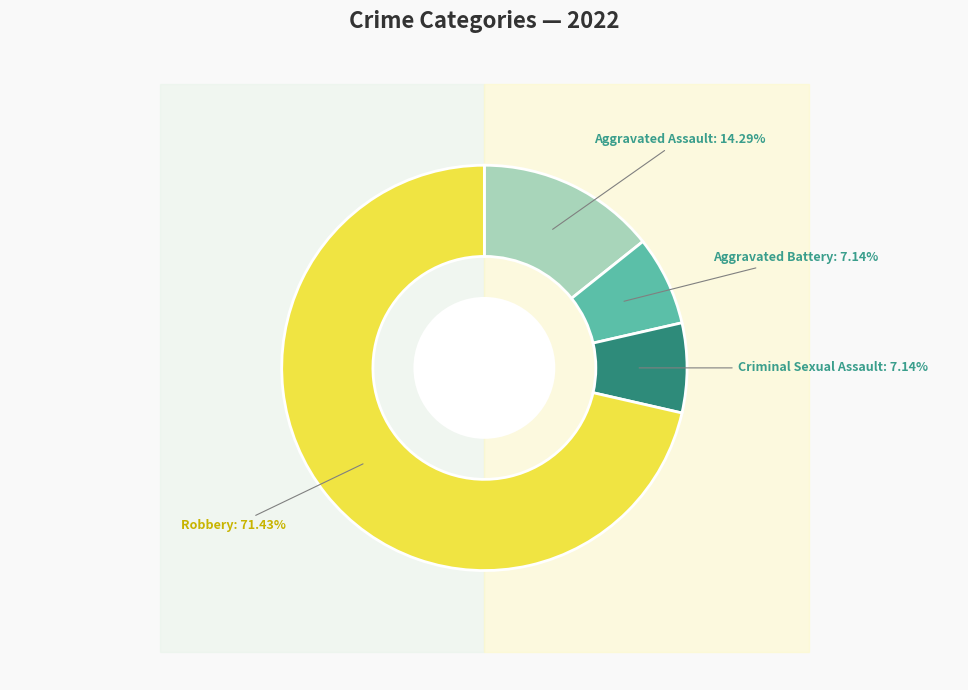

The Robbery slice represents 71% of the pie. True or false?

True